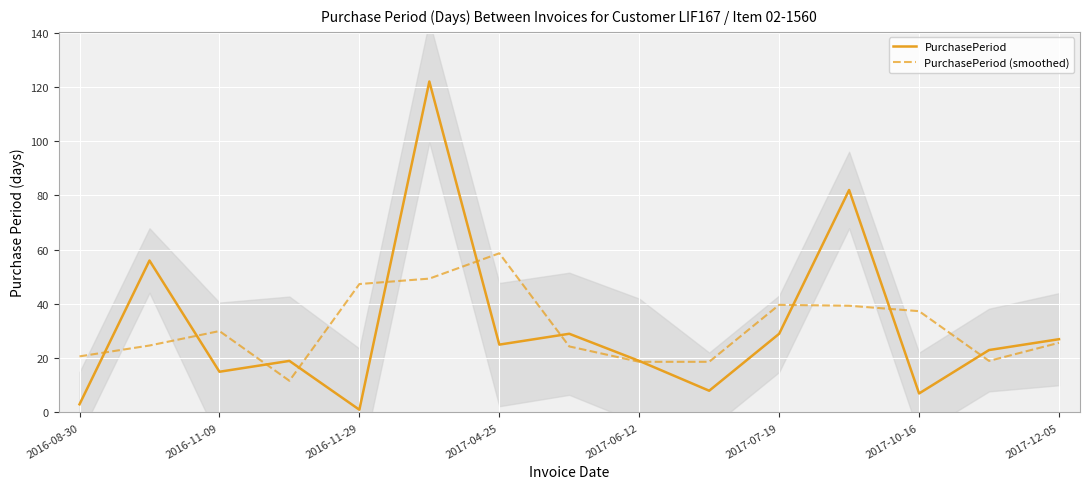

Is it true that PurchasePeriod equals 35.6 at 13?

False